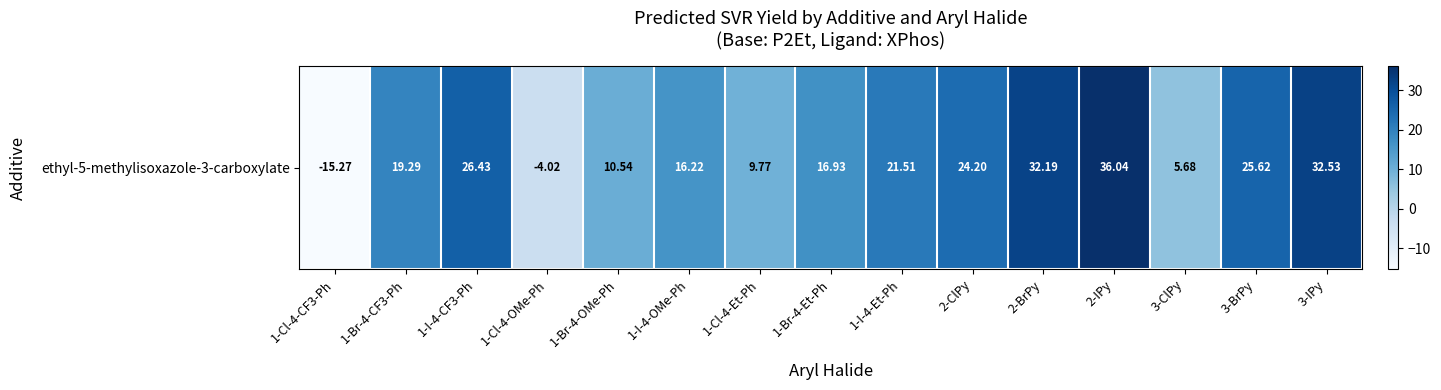

What is the difference between the values at 1-Br-4-CF3-Ph and 1-Cl-4-Et-Ph?

9.5